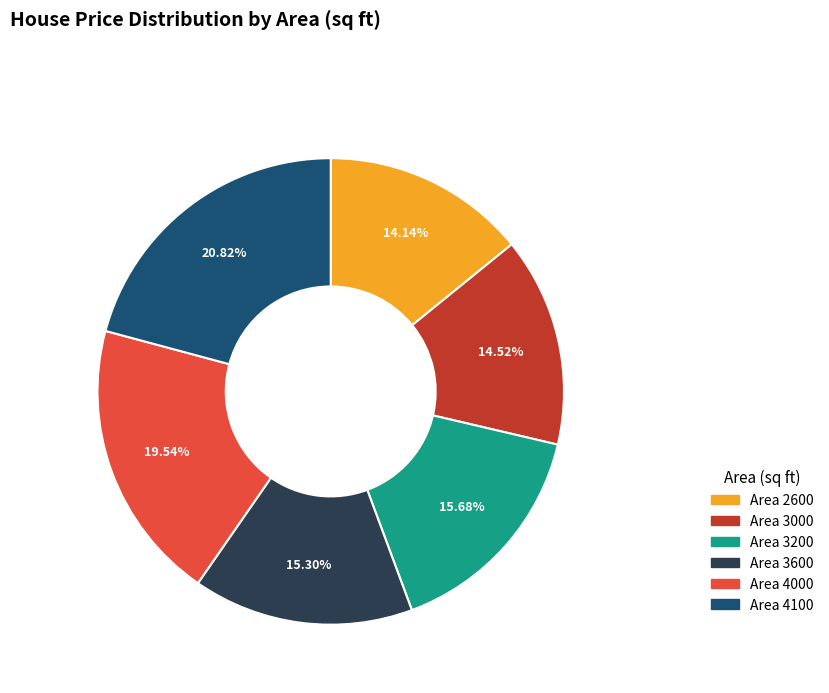

Does any single category account for the majority?

No